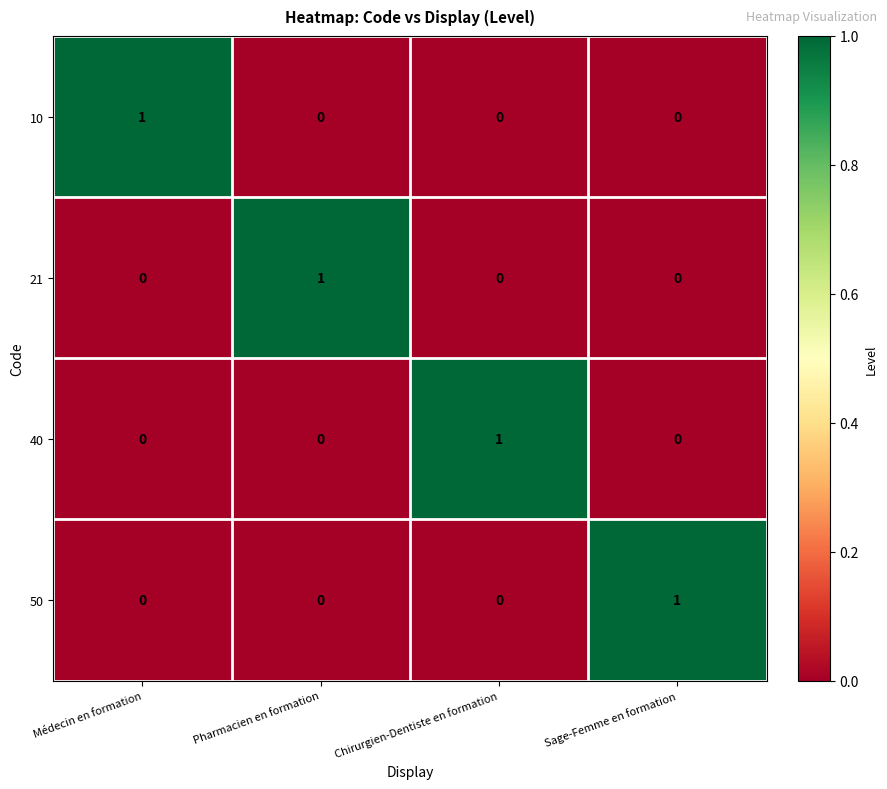

Reading left to right, transcribe all the data shown in this chart.

10: 1	0	0	0
21: 0	1	0	0
40: 0	0	1	0
50: 0	0	0	1